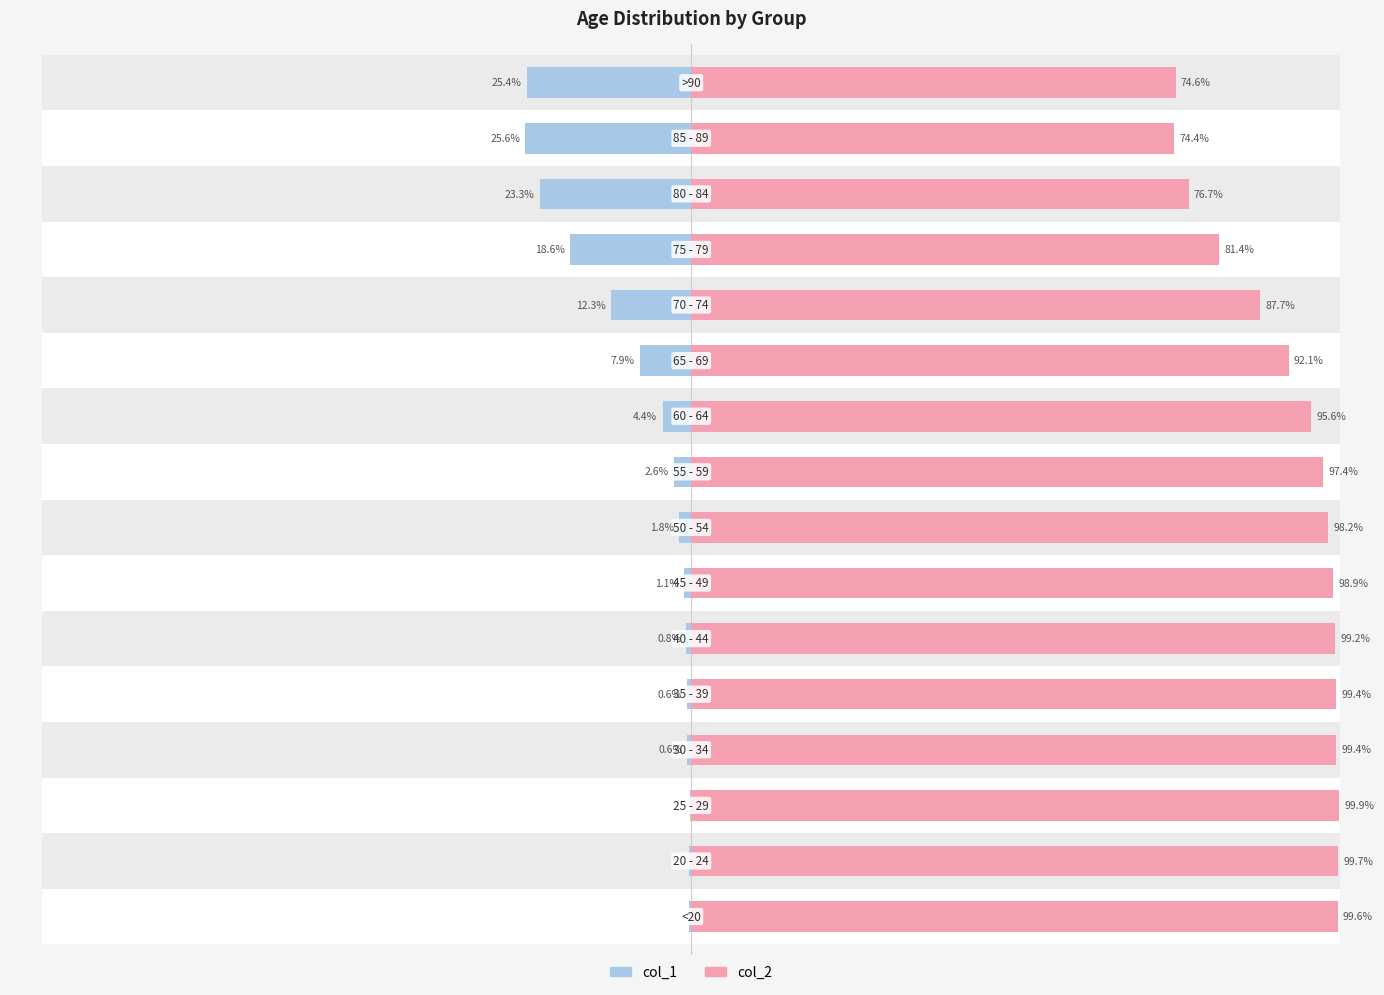

List the series in order of their peak value, highest first.

col_2, col_1